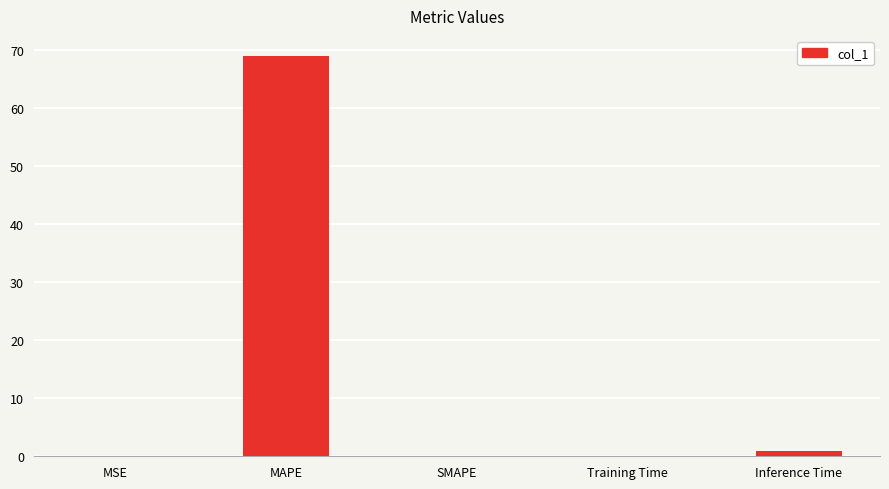

The chart shows a value of 0.0 at SMAPE. True or false?

True